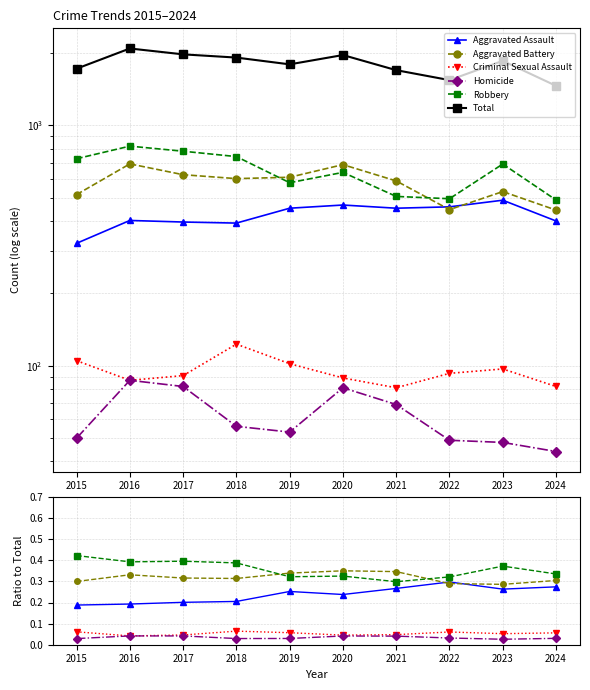

Is it true that Total equals 431.6 at 2015?

False